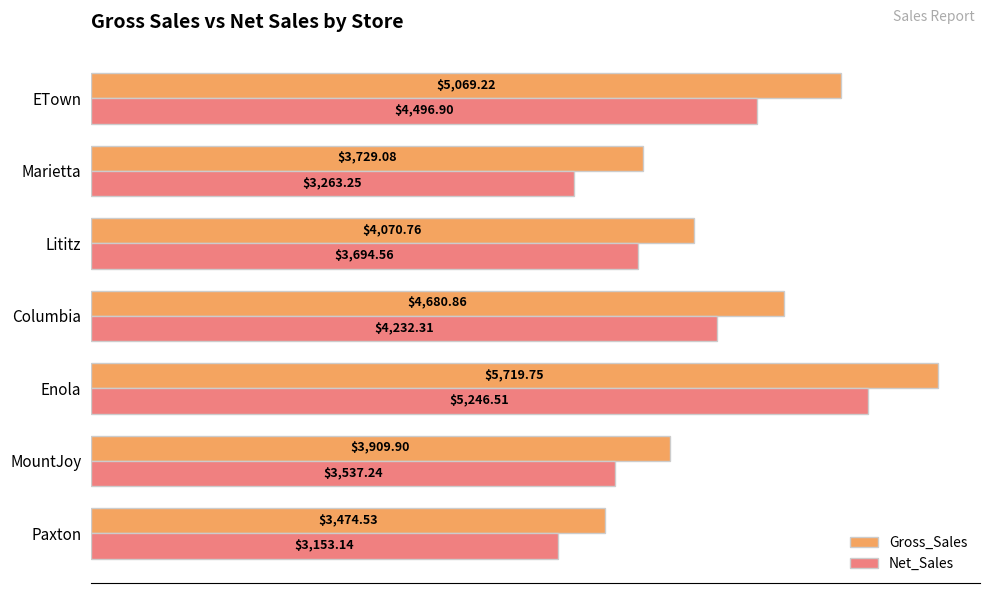

What is the difference between the maximum and minimum values in the Gross_Sales series?

2245.2